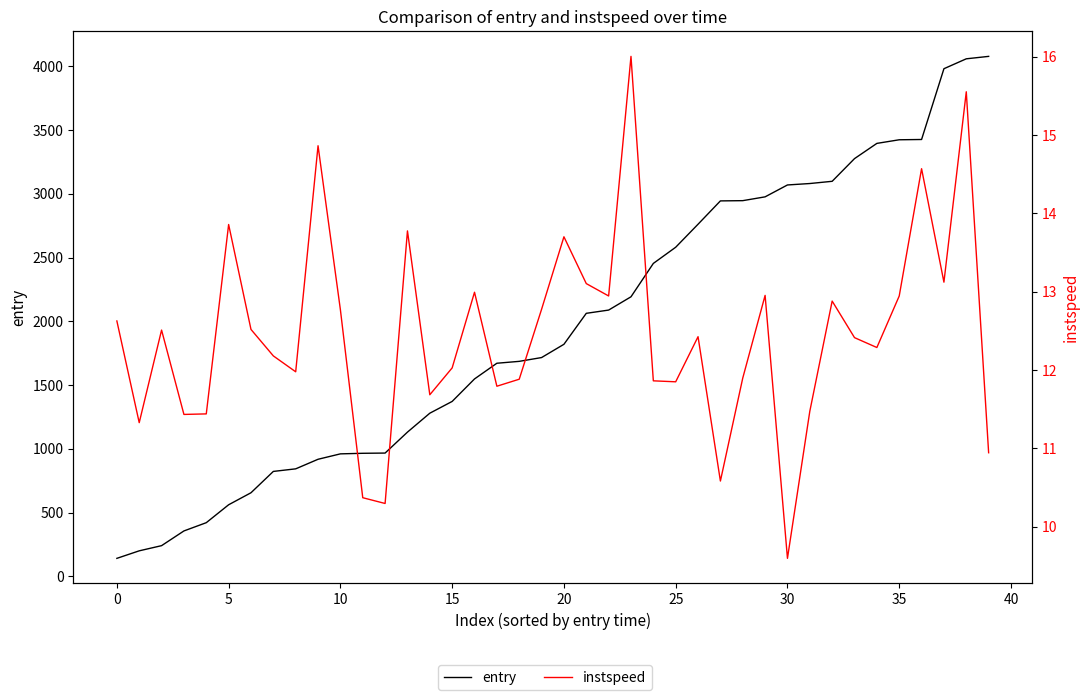

True or false: entry and instspeed intersect in this chart.

False